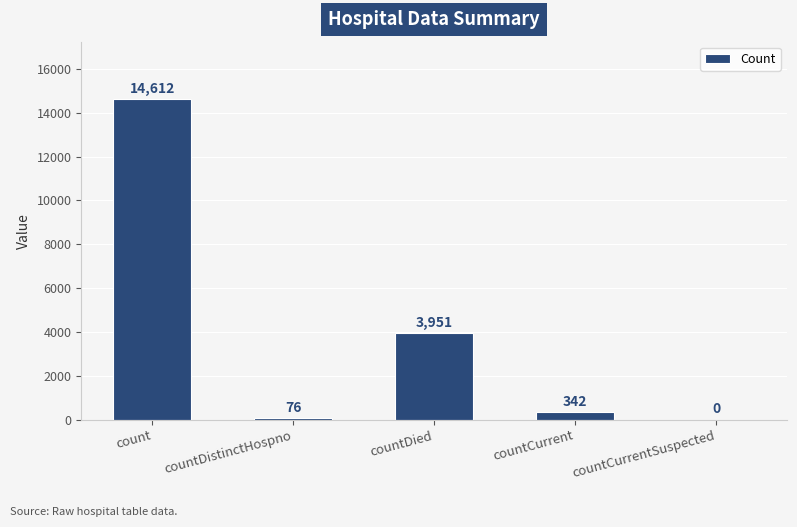

The chart shows a value of -6462 at countCurrentSuspected. True or false?

False